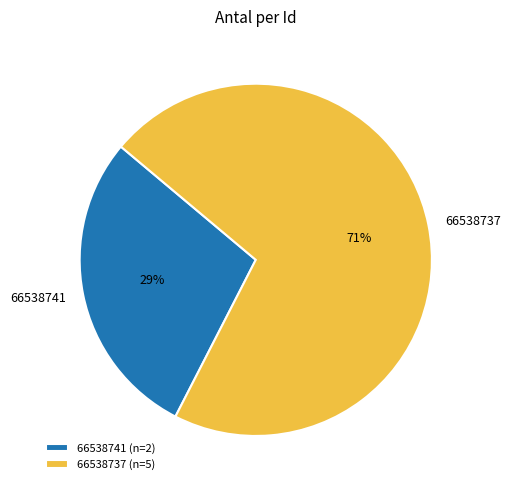

Do 66538737 and 66538741 together represent more than half of the pie?

Yes